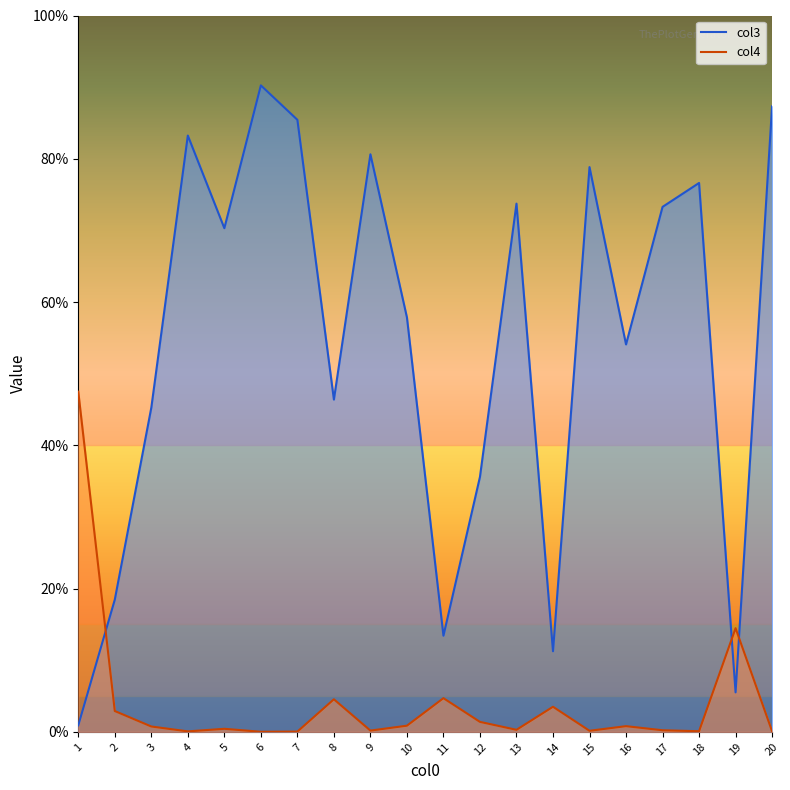

Which series has the largest total across all categories?

col3